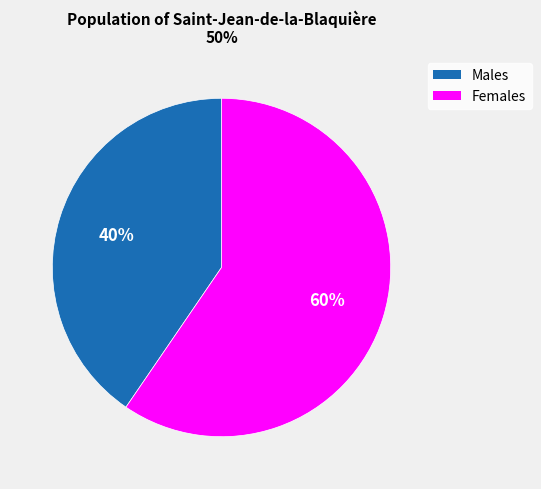

Is there any slice that represents more than half of the pie?

Yes